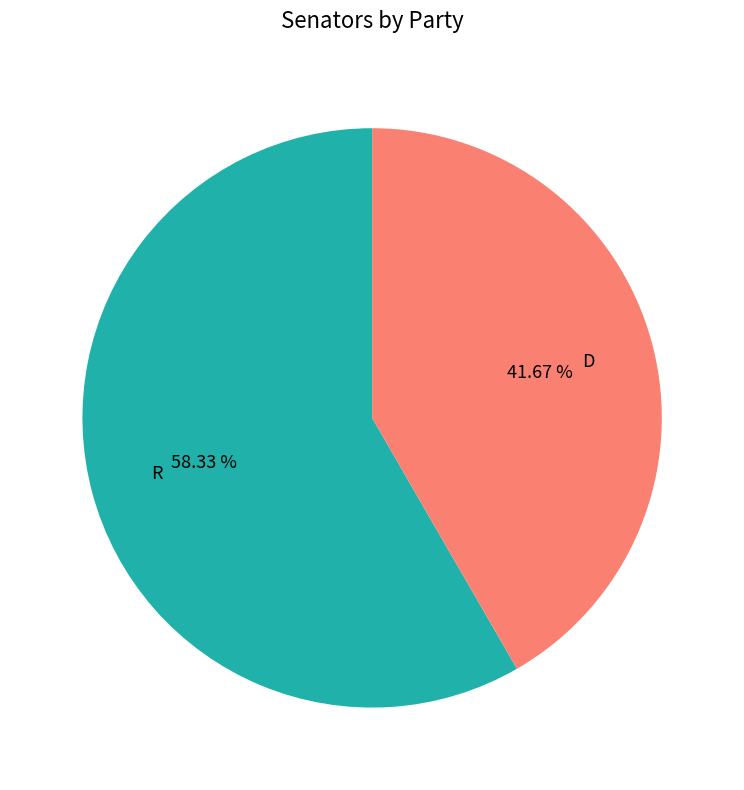

Is it true that D is 27% of the pie?

False